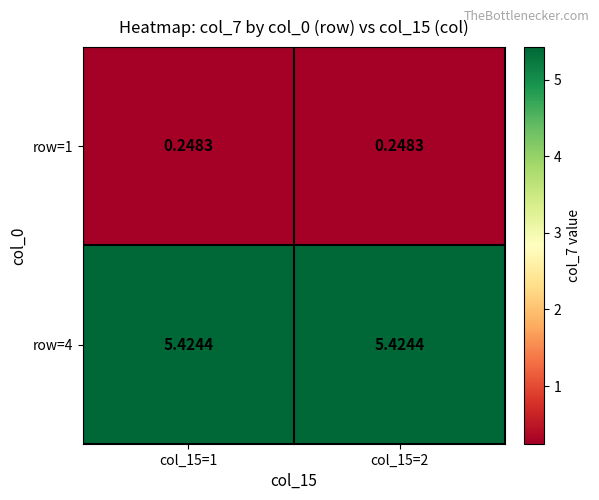

Is the value of row=4 at col_15=2 greater than the value of row=1 at col_15=2?

Yes